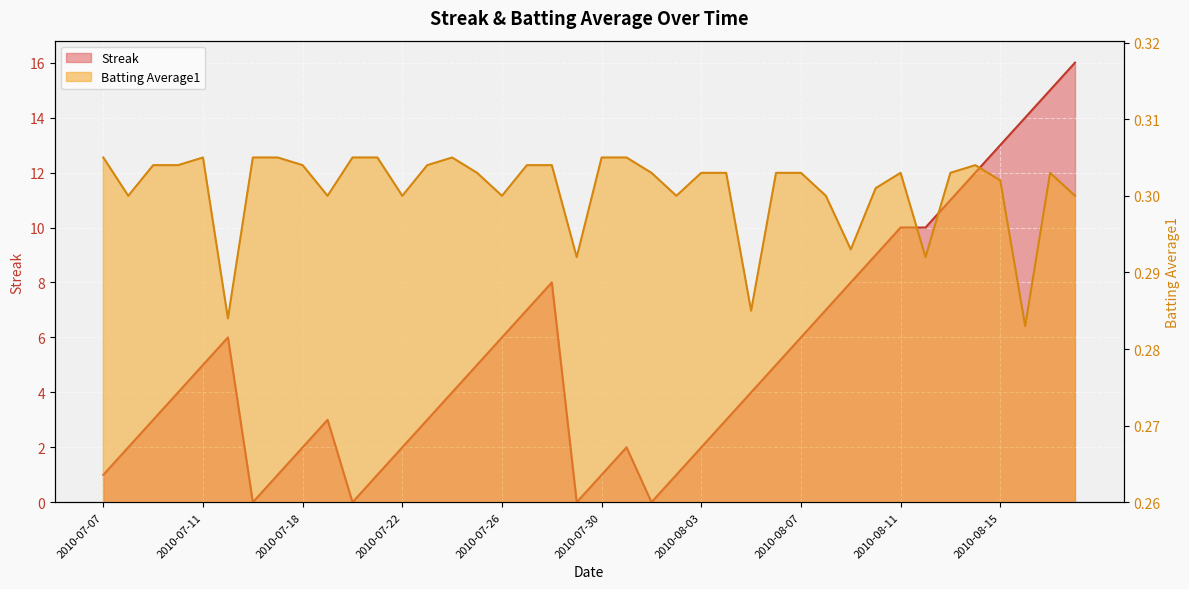

What is the label of the 8th point from the right?

2010-08-11